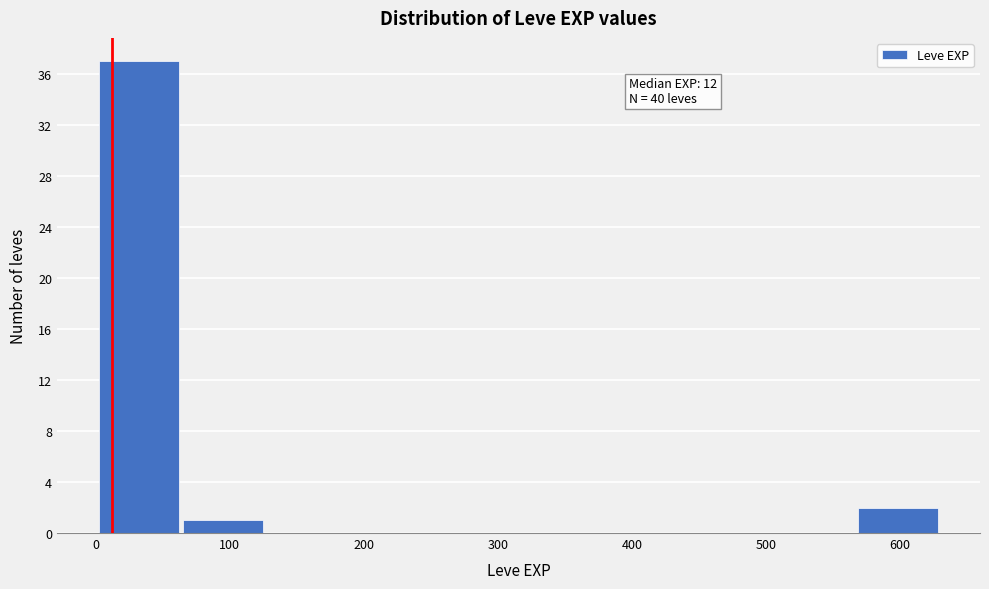

Over which range of the x-axis is the bar tallest?

0 to 60